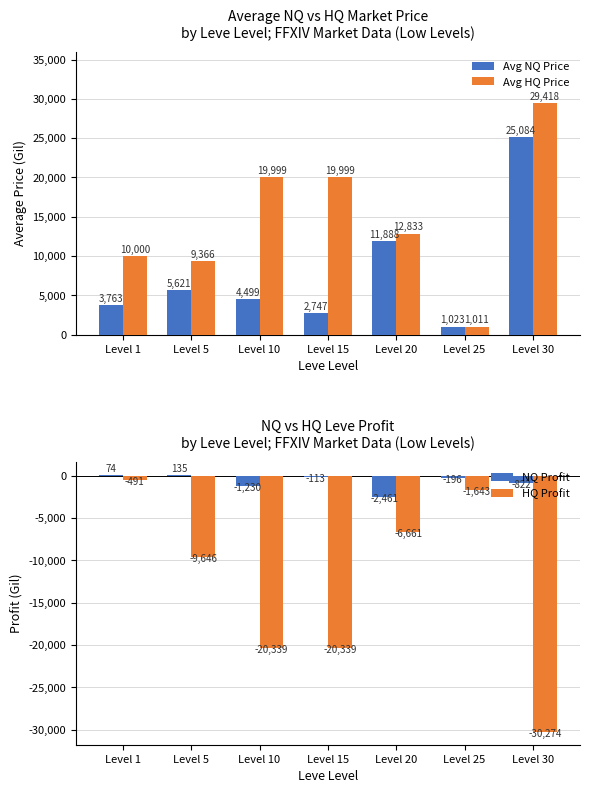

At how many categories does at least one series exceed 20635?

1